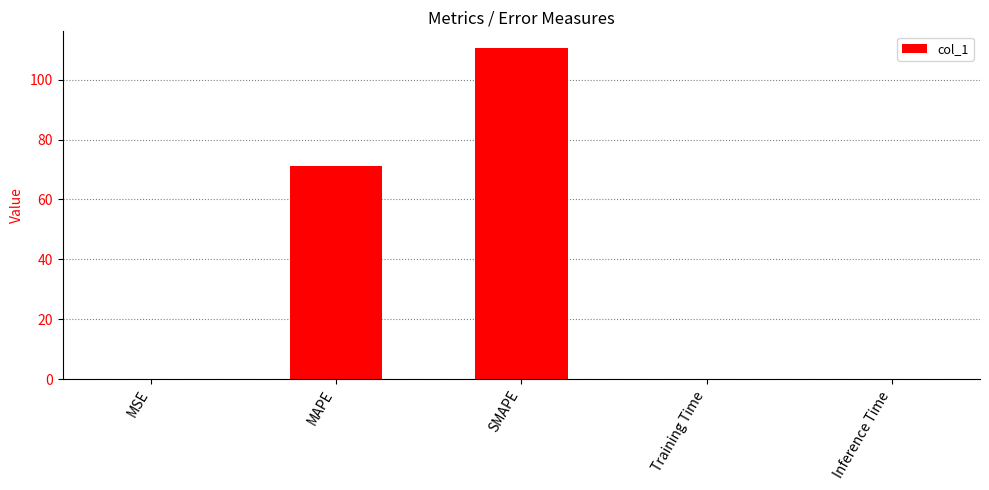

What is the maximum value shown in the chart?

110.6